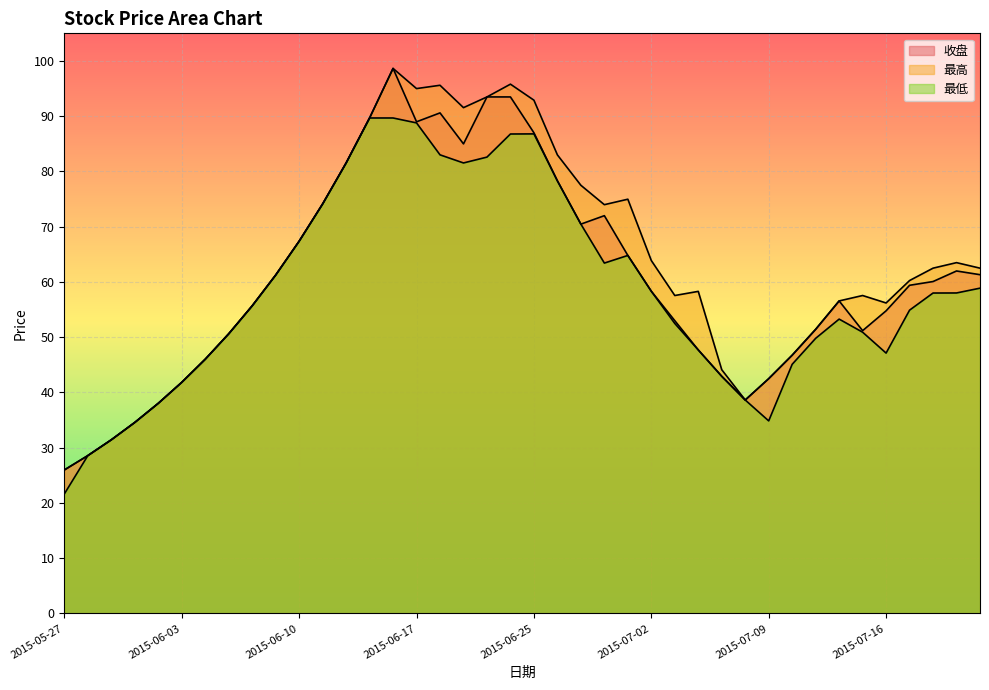

Reading left to right, what are all the values shown in this chart?

收盘: 26.0	28.6	31.4	34.6	38.0	41.8	46.0	50.6	55.7	61.2	67.4	74.1	81.5	89.7	98.7	89.0	90.6	85.0	93.5	93.5	87.0	78.3	70.5	72.0	64.8	58.3	53.0	47.7	42.9	38.6	42.5	46.8	51.4	56.6	51.2	54.8	59.4	60.1	62.0	61.3
最高: 26.0	28.6	31.4	34.6	38.0	41.8	46.0	50.6	55.7	61.2	67.4	74.1	81.5	89.7	98.7	95.0	95.6	91.5	93.5	95.8	92.9	83.0	77.5	74.0	75.0	63.9	57.5	58.3	44.1	38.6	42.5	46.8	51.4	56.6	57.5	56.2	60.3	62.5	63.5	62.5
最低: 21.6	28.6	31.4	34.6	38.0	41.8	46.0	50.6	55.7	61.2	67.4	74.1	81.5	89.7	89.7	88.8	83.0	81.5	82.6	86.8	86.8	78.3	70.5	63.4	64.8	58.3	52.5	47.7	42.9	38.6	34.9	45.1	49.8	53.3	50.9	47.1	54.9	58.0	58.0	58.9